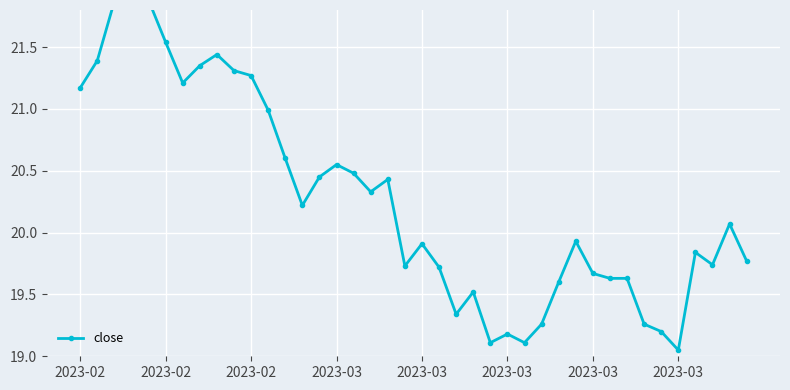

How many values are below 20?

20